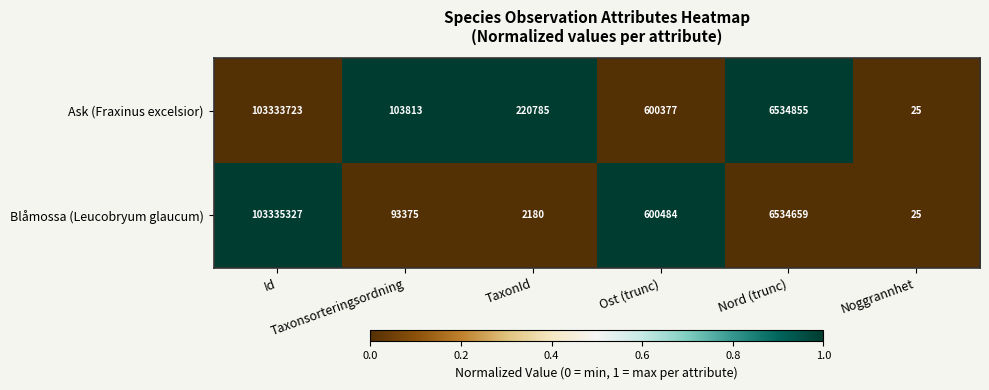

What is the greatest value displayed?

103335327